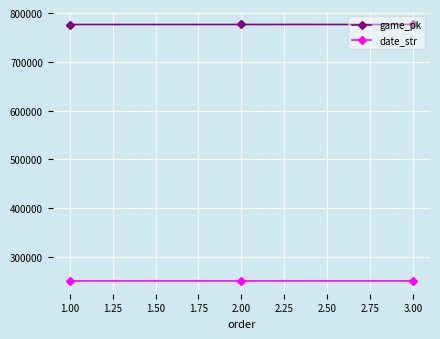

What is the average value of the game_pk series?

776588